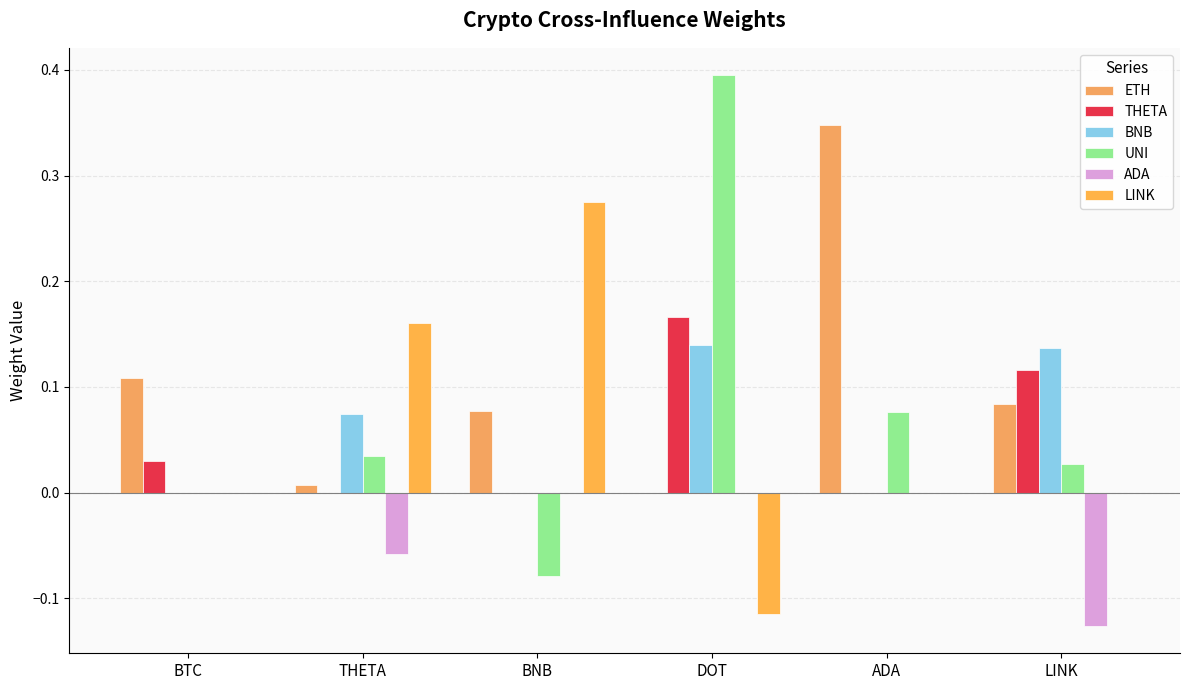

Reading right to left, transcribe all the data shown in this chart.

ETH: LINK=0.1	ADA=0.3	DOT=0.0	BNB=0.1	THETA=0.0	BTC=0.1
THETA: LINK=0.1	ADA=0.0	DOT=0.2	BNB=0.0	THETA=0.0	BTC=0.0
BNB: LINK=0.1	ADA=0.0	DOT=0.1	BNB=0.0	THETA=0.1	BTC=0.0
UNI: LINK=0.0	ADA=0.1	DOT=0.4	BNB=-0.1	THETA=0.0	BTC=0.0
ADA: LINK=-0.1	ADA=0.0	DOT=0.0	BNB=0.0	THETA=-0.1	BTC=0.0
LINK: LINK=0.0	ADA=0.0	DOT=-0.1	BNB=0.3	THETA=0.2	BTC=0.0